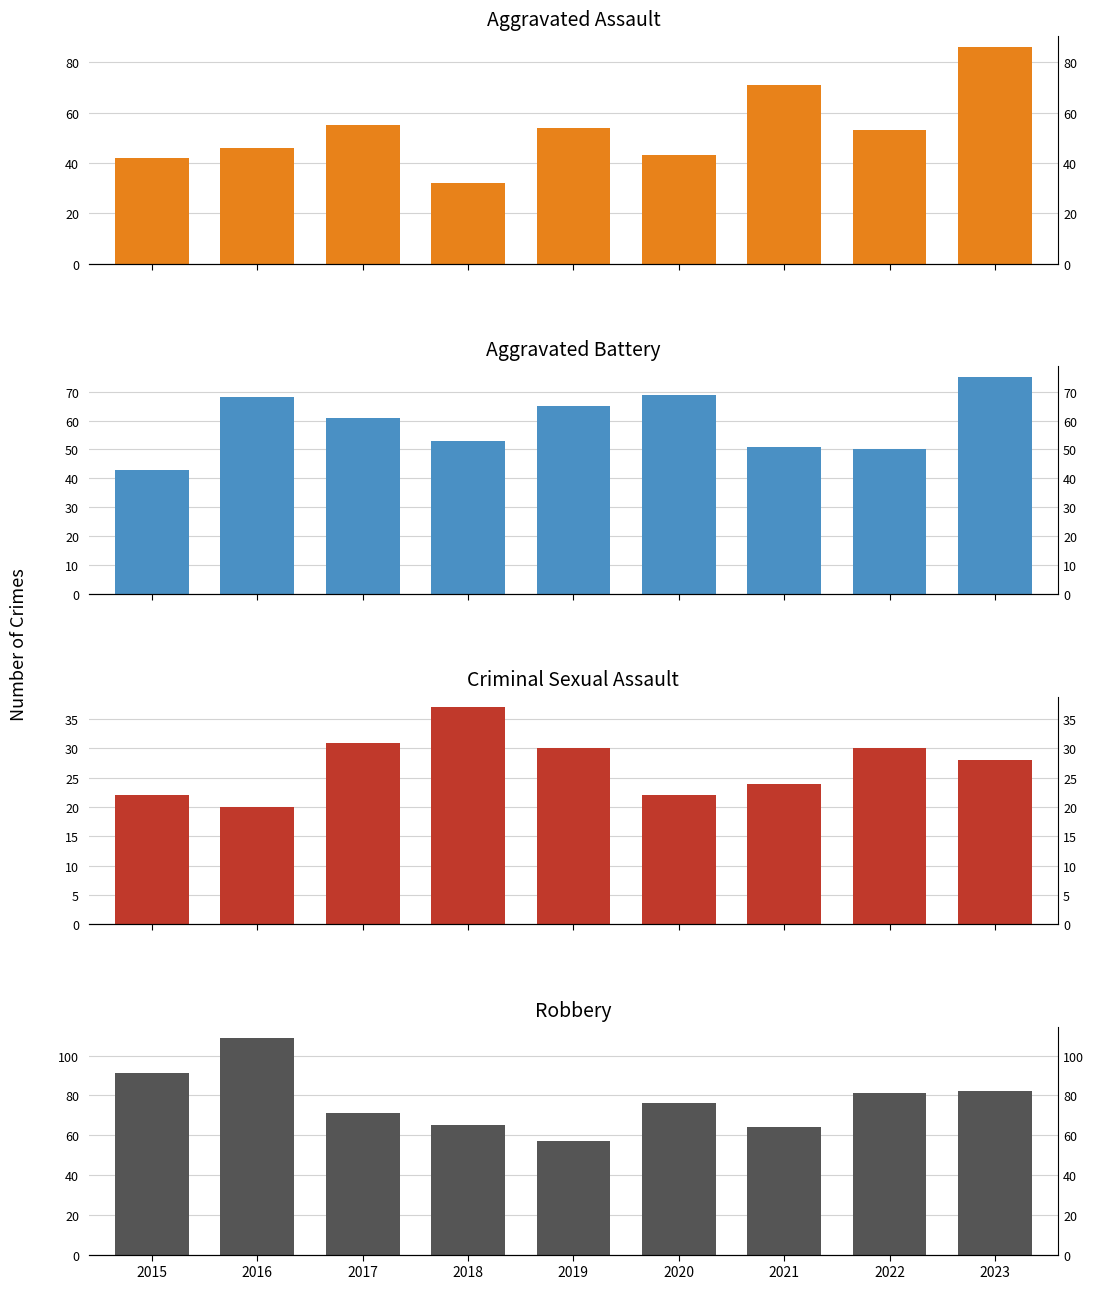

What is the sum of all Criminal Sexual Assault values?

244